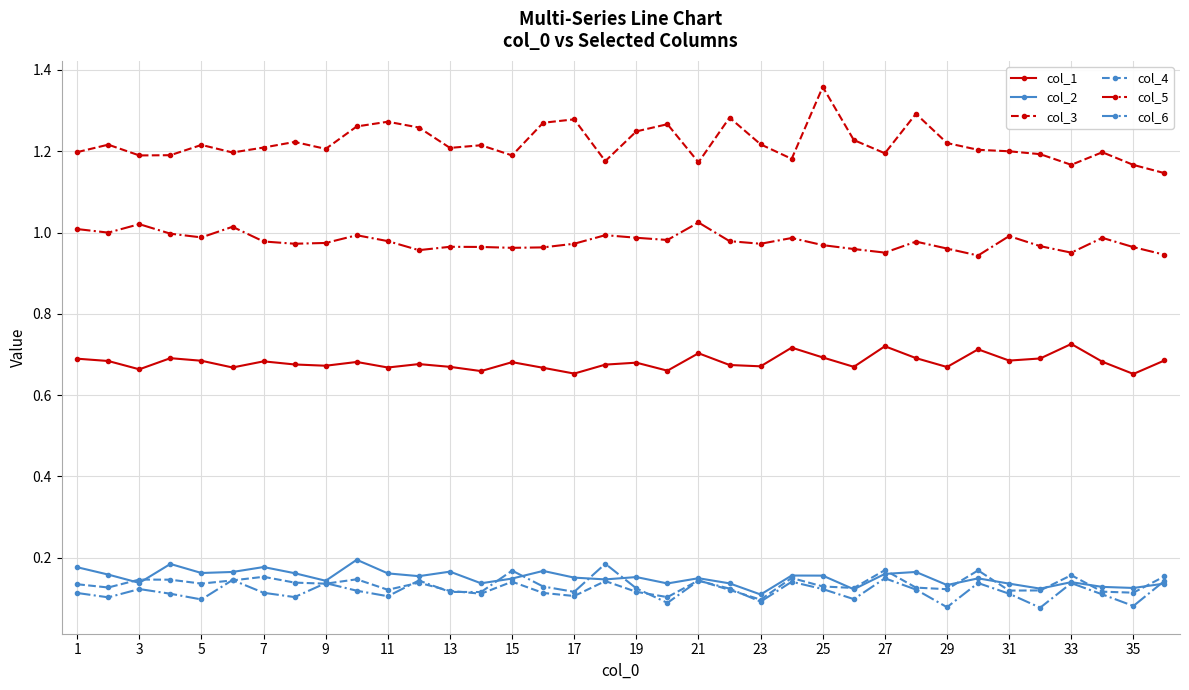

Which series has the widest spread of values?

col_3